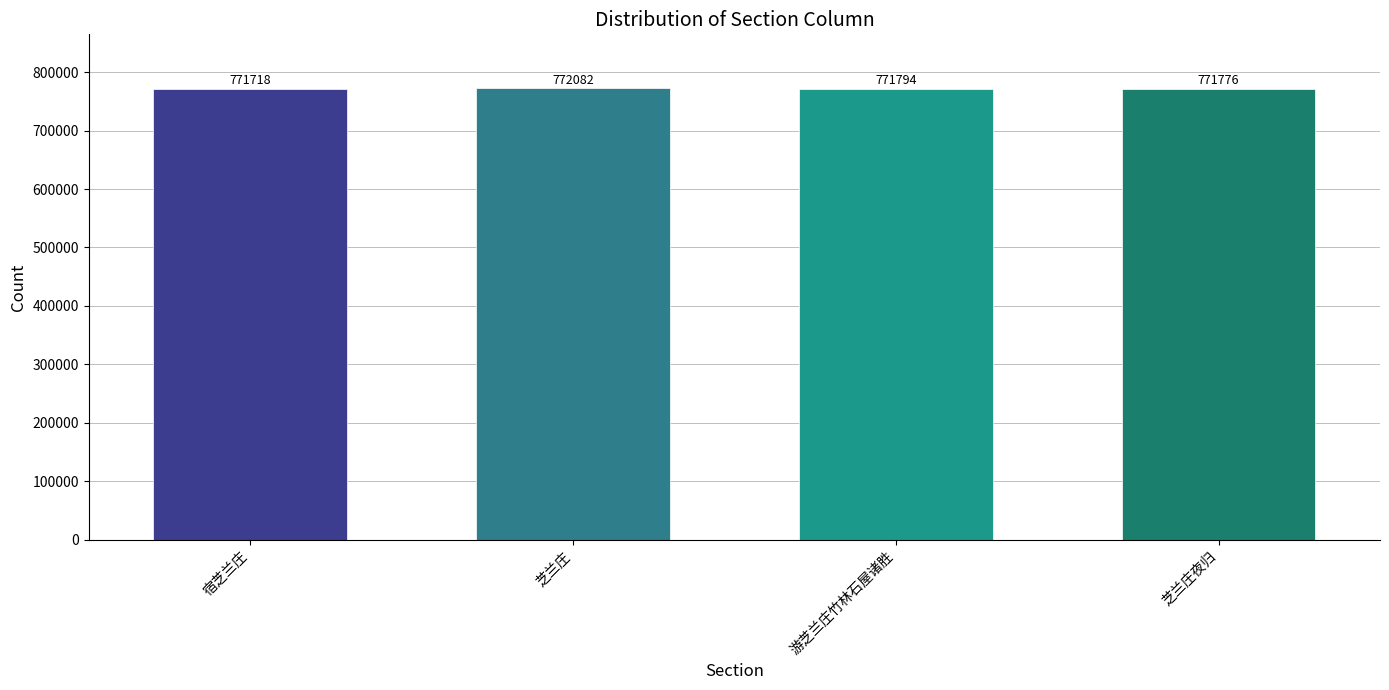

How many bars are there in total?

4